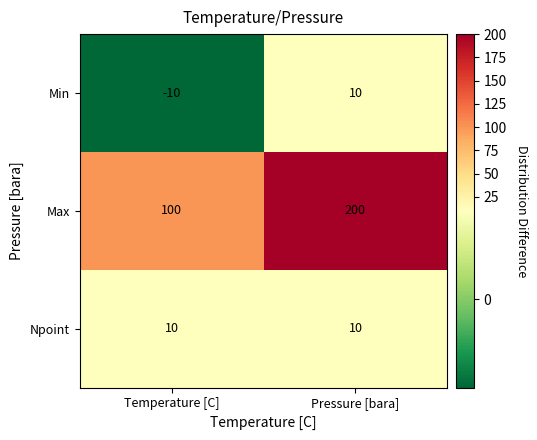

List the labels in order of Min value, largest first.

Pressure [bara], Temperature [C]